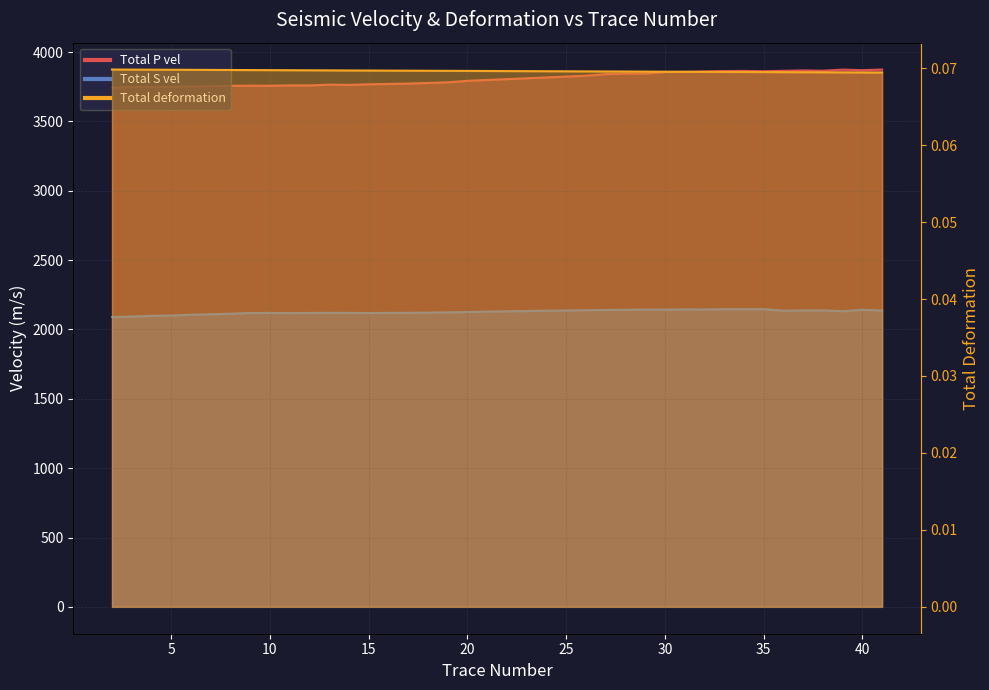

The Total deformation series shows 0.1 at 36. True or false?

True